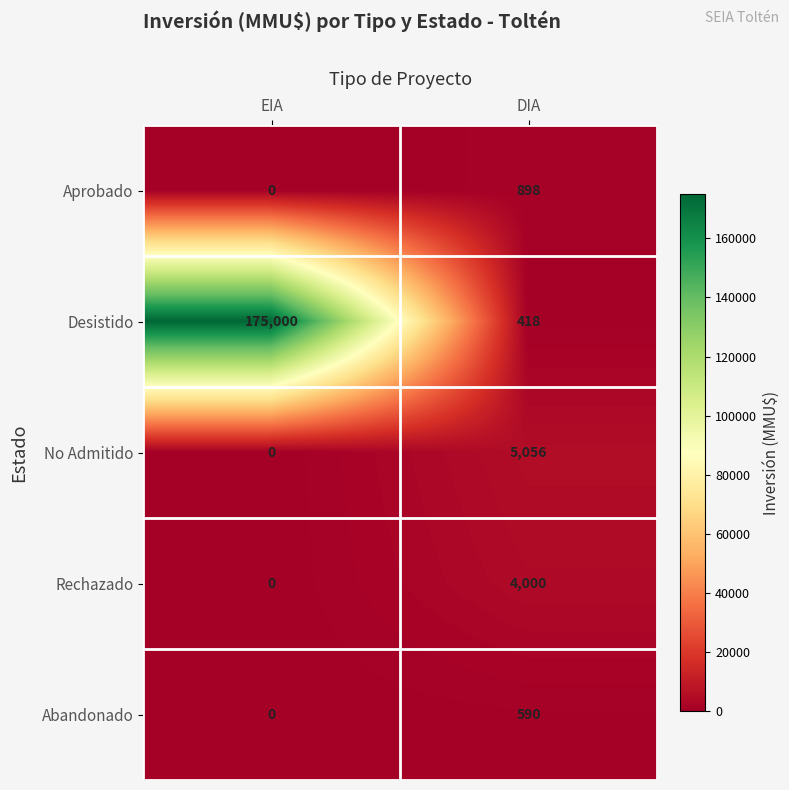

Which series has the largest range (max minus min)?

Desistido